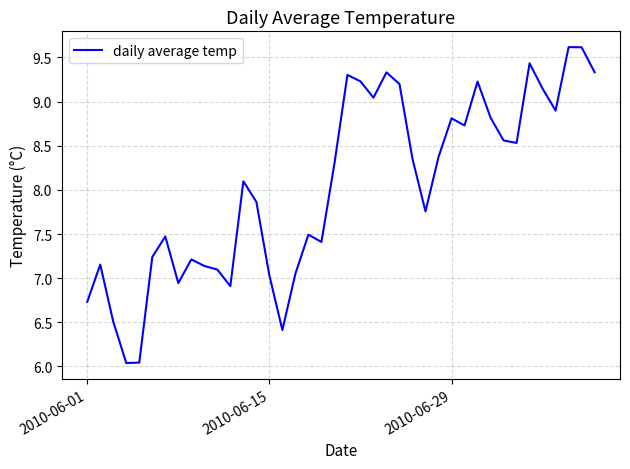

What is the average value?

8.0